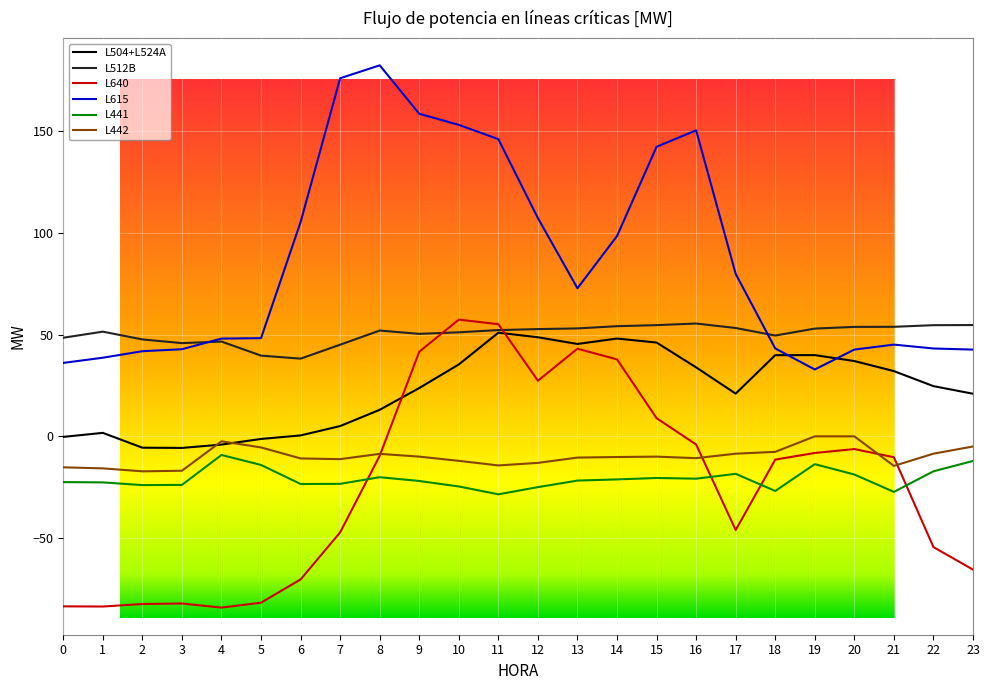

Read the L640 value at 13.

43.0